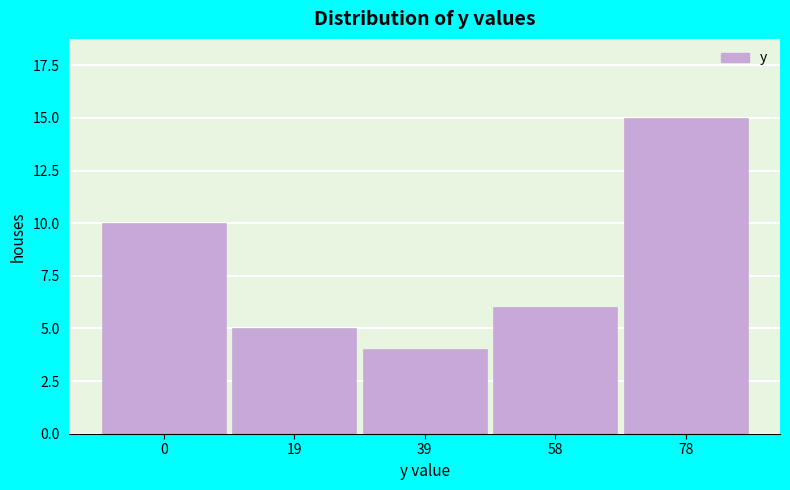

Reading left to right, what are all the values shown in this chart?

0=10	19=5	39=4	58=6	78=15